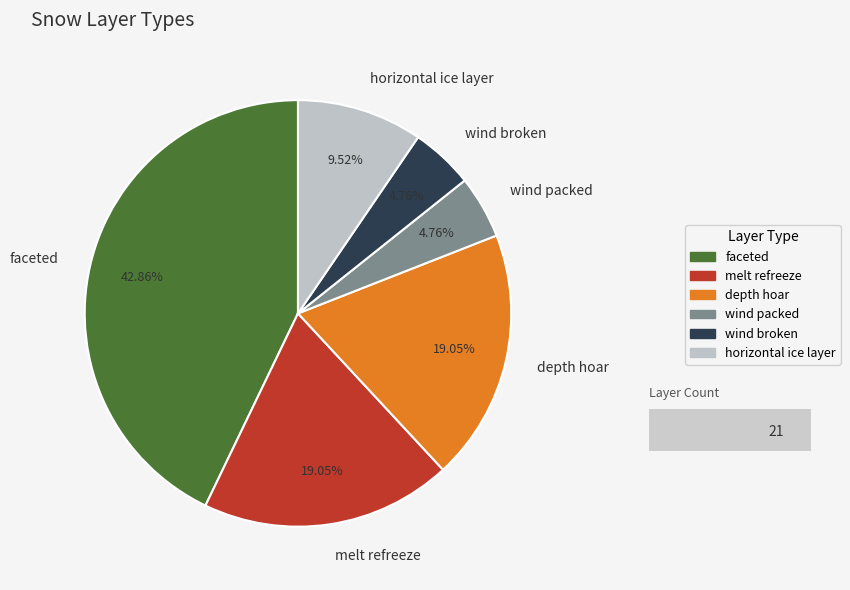

Which slice is the largest?

faceted